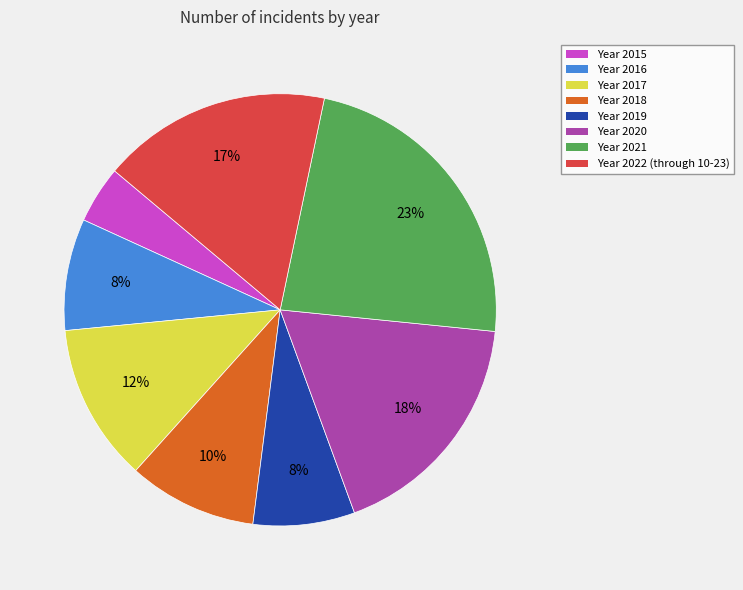

Which slice is the smallest?

Year 2015